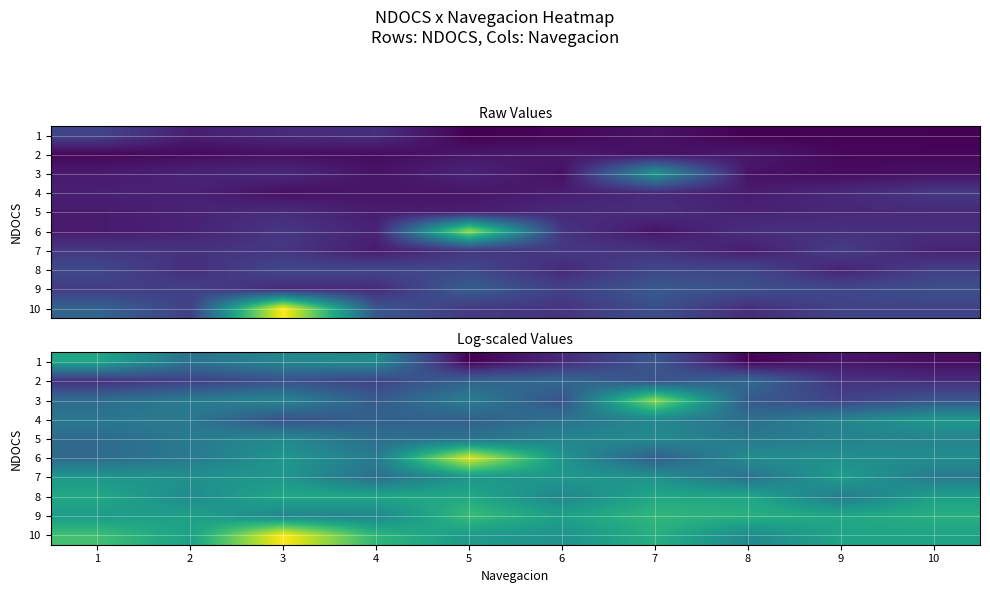

What is the approximate value of 3 at 6?

14.9